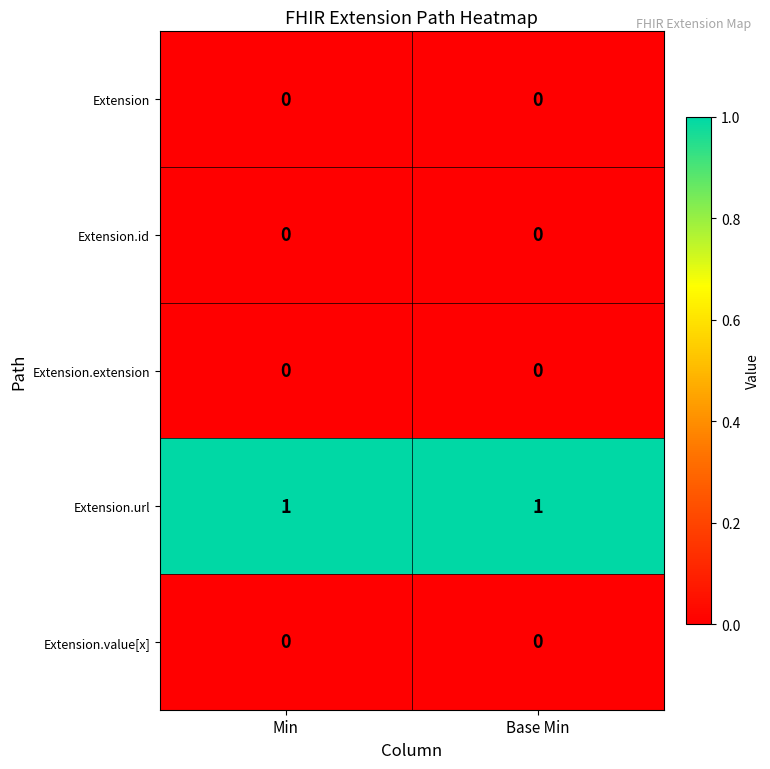

The Extension series shows 0 at Base Min. True or false?

True